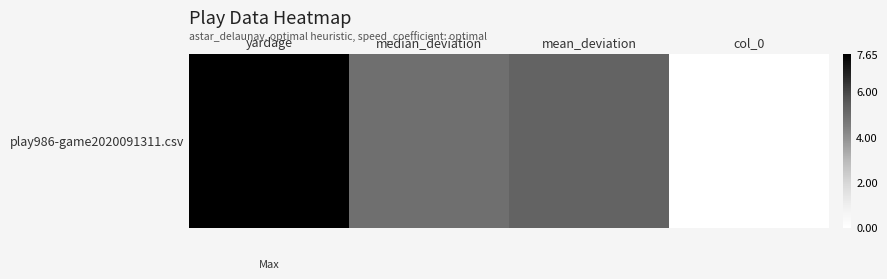

What is the sum of the values at col_0 and yardage?

7.7